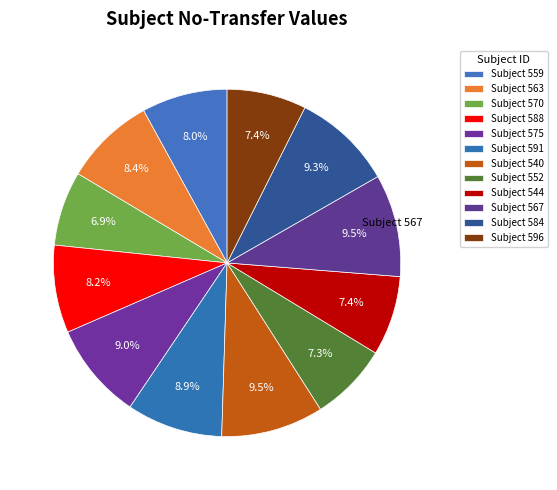

Count the number of slices in the pie.

12